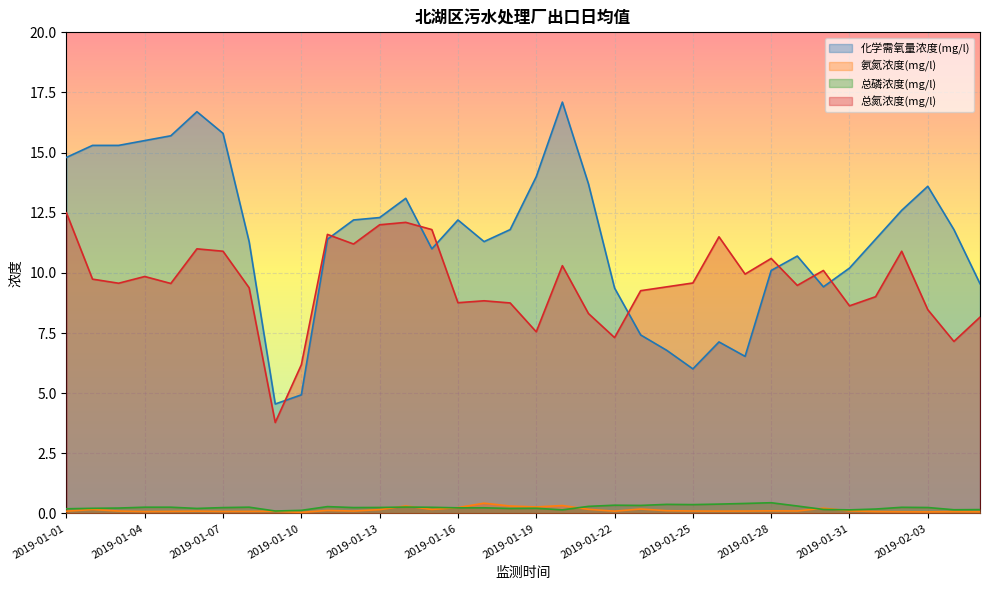

Between which two adjacent categories do 总磷浓度(mg/l) and 氨氮浓度(mg/l) first intersect?

2019-01-13 and 2019-01-14